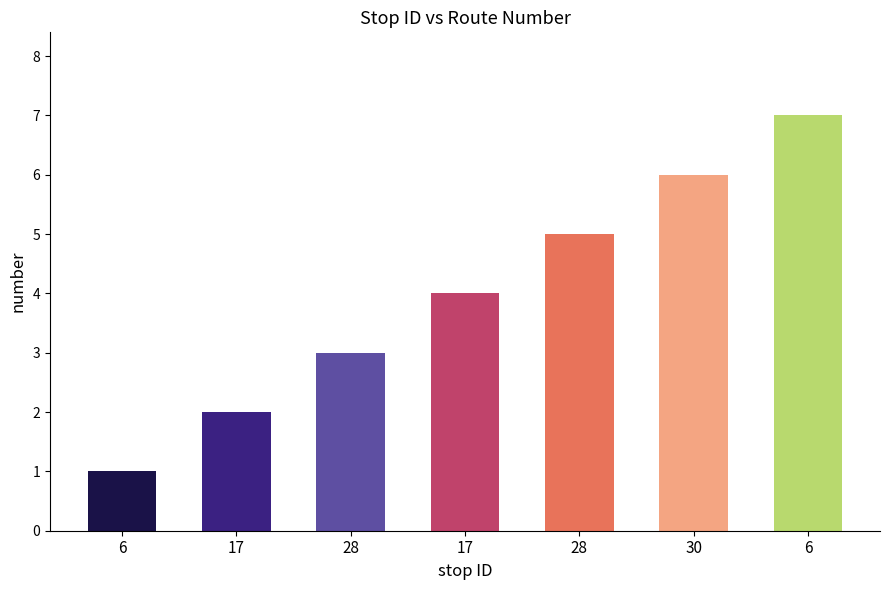

The value at 17 is 4. True or false?

True